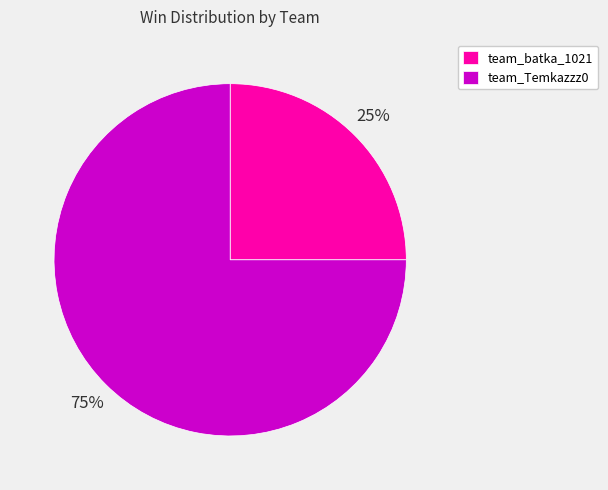

Which category has the smallest portion of the pie?

team_batka_1021